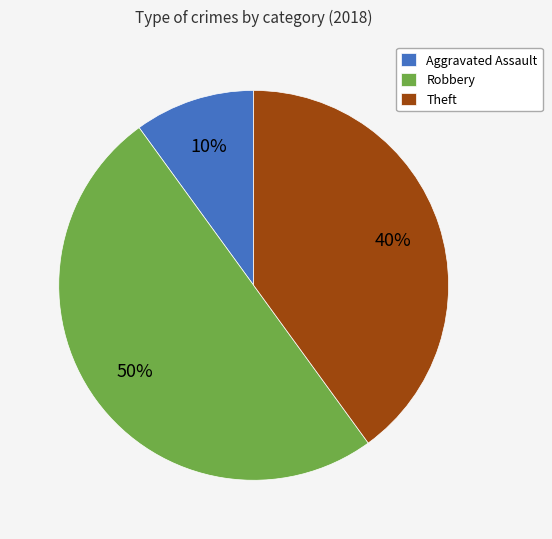

Is Theft the majority of the pie?

No